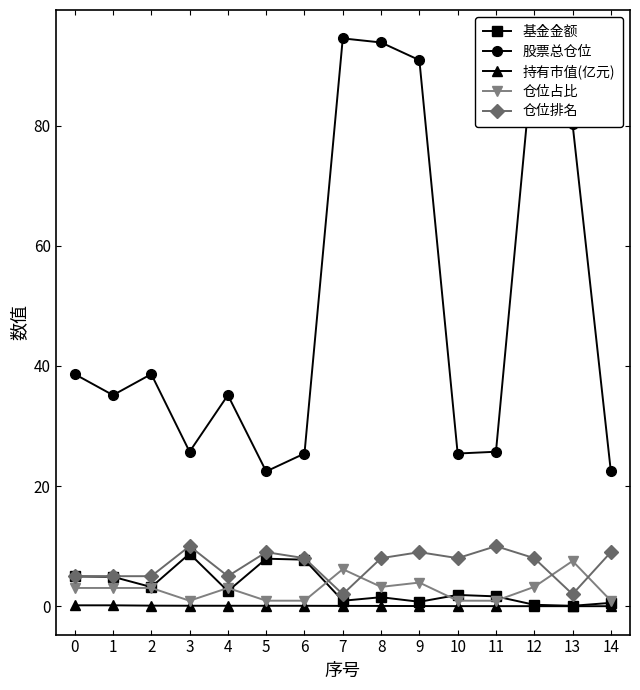

Count the number of data series in this chart.

5